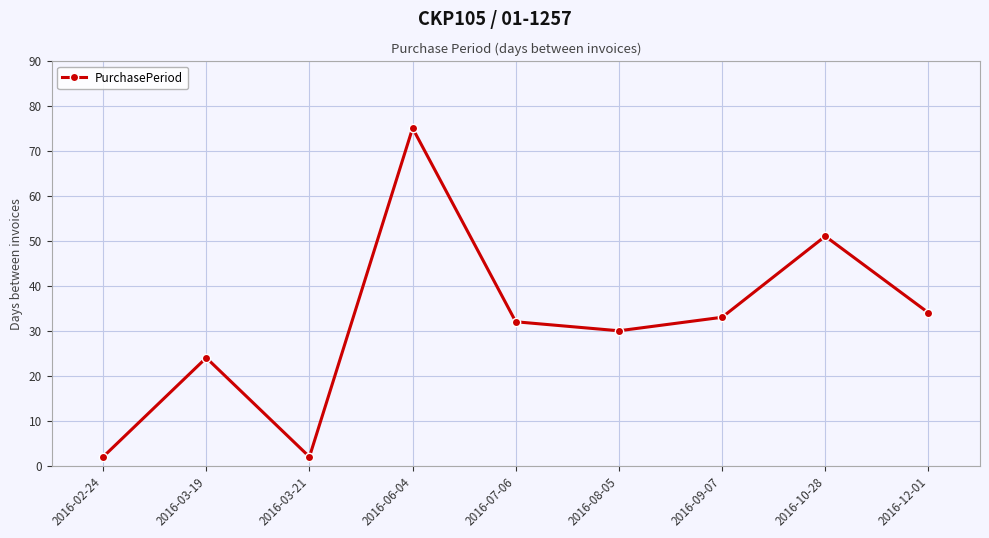

How many points are lower than both their immediate neighbors (excluding endpoints)?

2